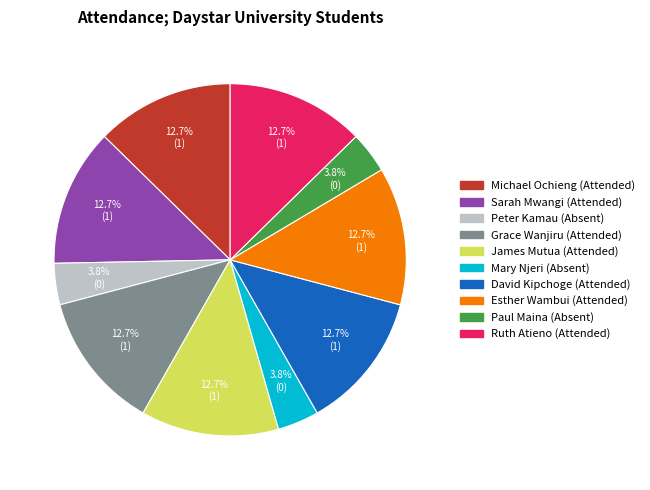

What percentage is NOT represented by James Mutua?

87.3%